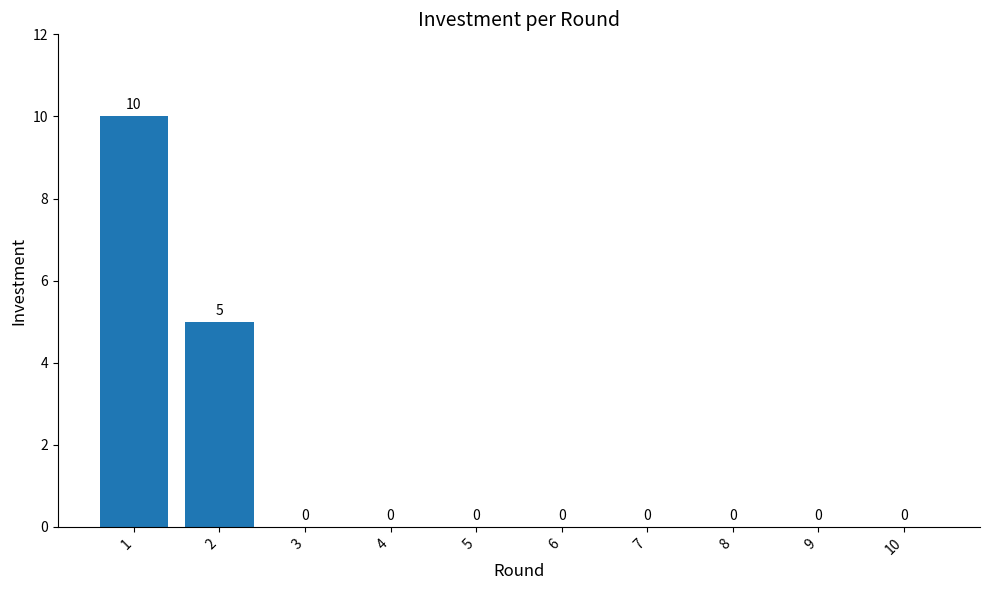

Reading left to right, what are all the values shown in this chart?

10	5	0	0	0	0	0	0	0	0